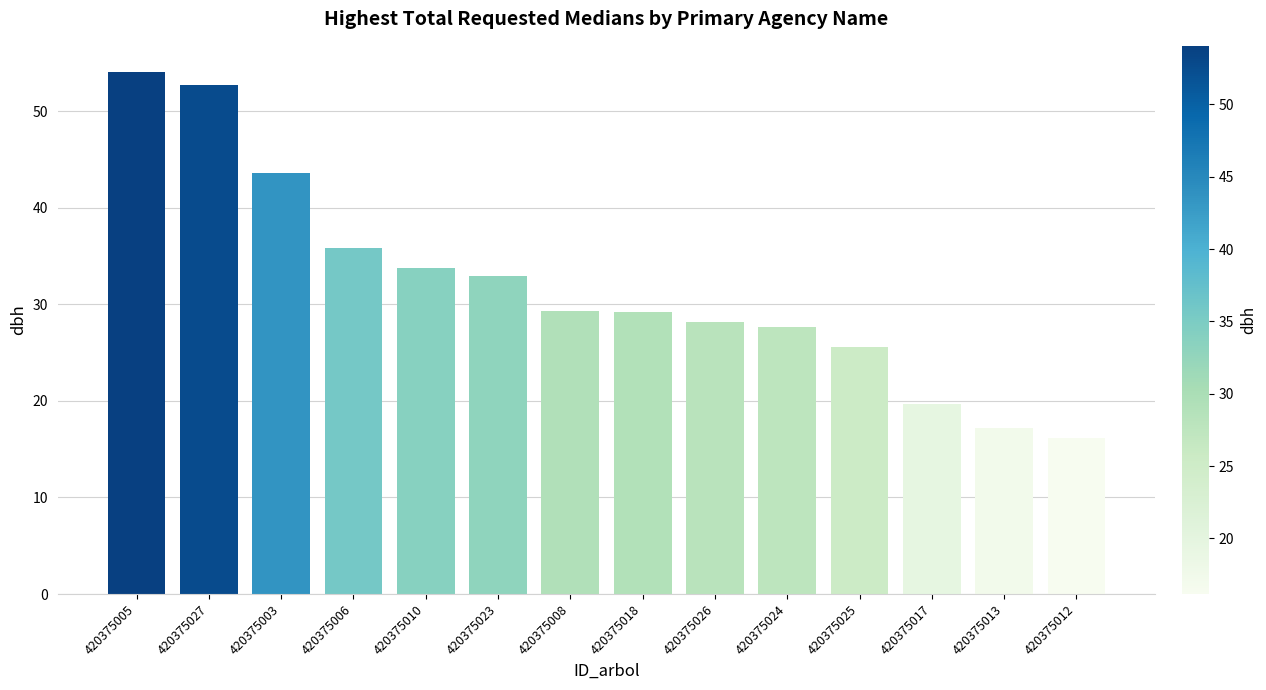

Which has a higher value, 420375012 or 420375006?

420375006